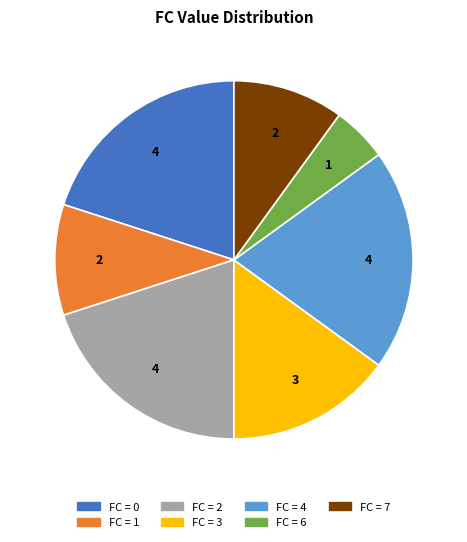

Does any single category account for the majority?

No